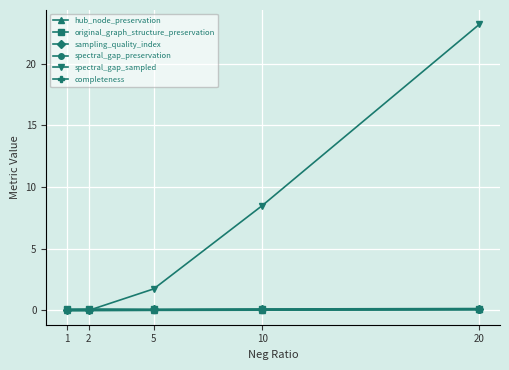

At which category does the chart reach its peak across all series?

20